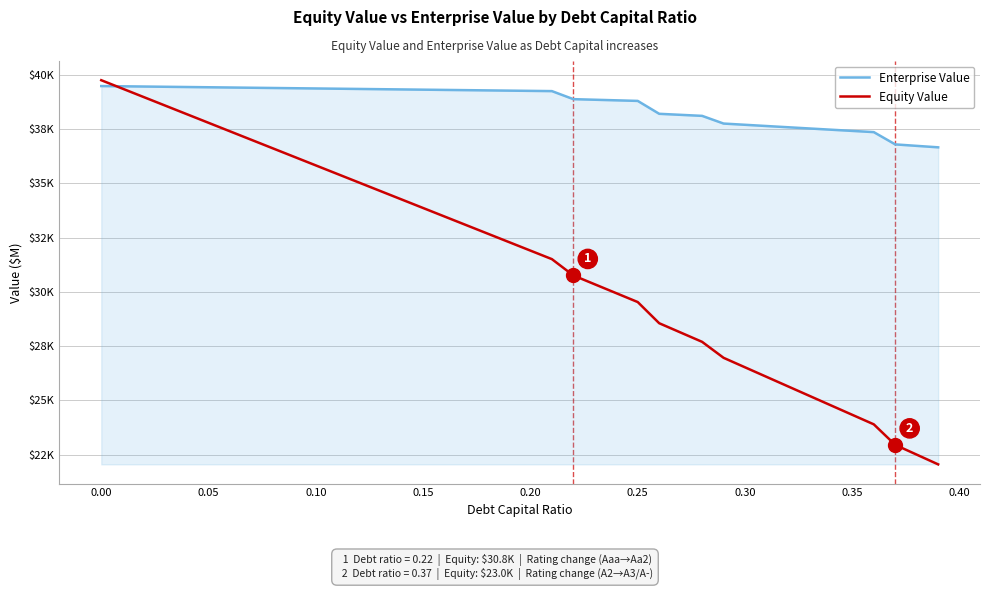

What are all the series names shown in the legend?

Enterprise Value, Equity Value